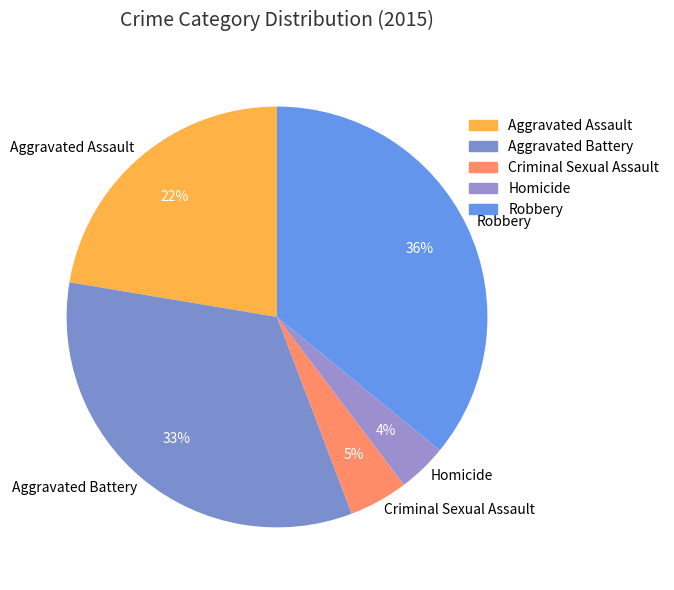

To the nearest percent, what percentage of the pie is Criminal Sexual Assault?

5%